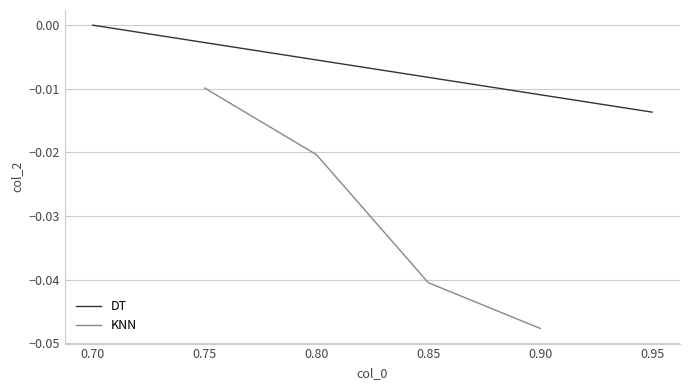

True or false: KNN has more than 2 points higher than both neighbors.

False